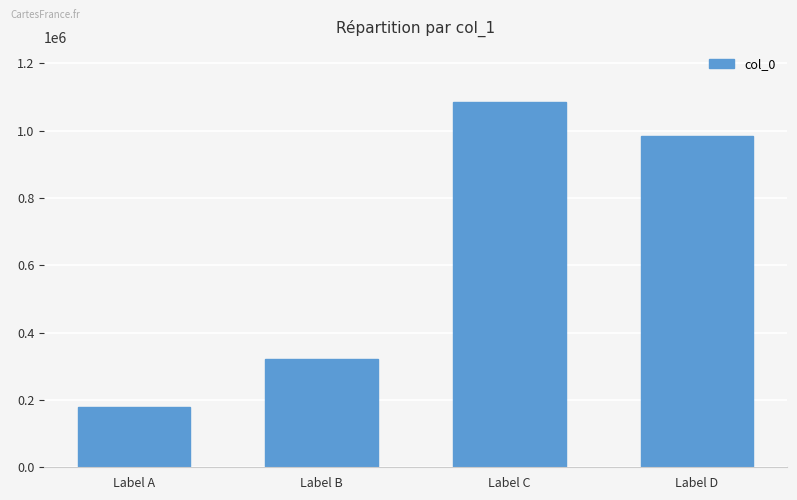

Rank the categories by value from lowest to highest.

Label A, Label B, Label D, Label C